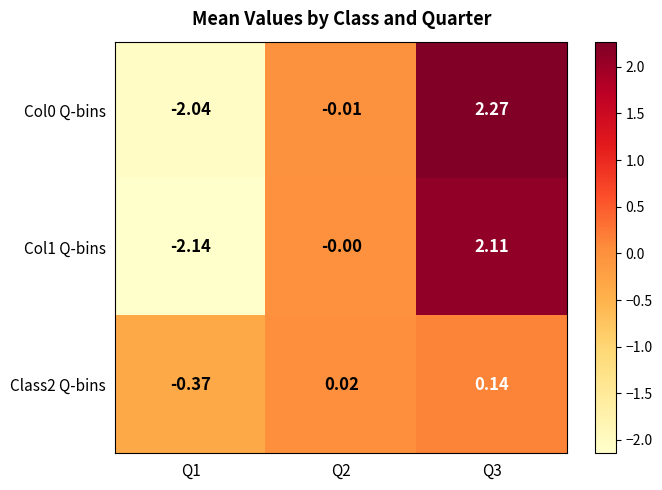

Is the value of Col0 Q-bins at Q2 greater than the value of Col1 Q-bins at Q2?

No